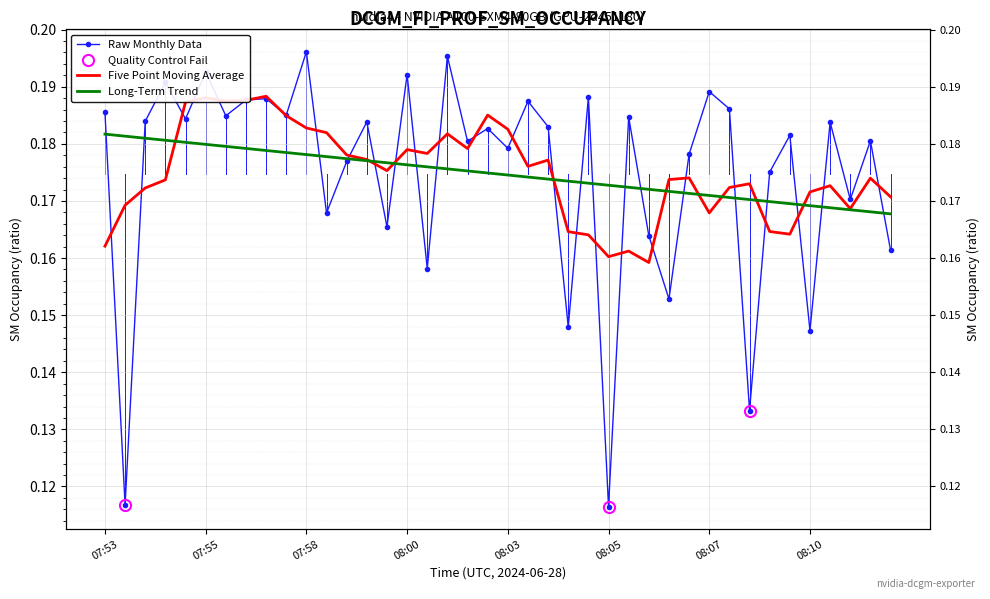

At which category does the chart reach its peak across all series?

07:58